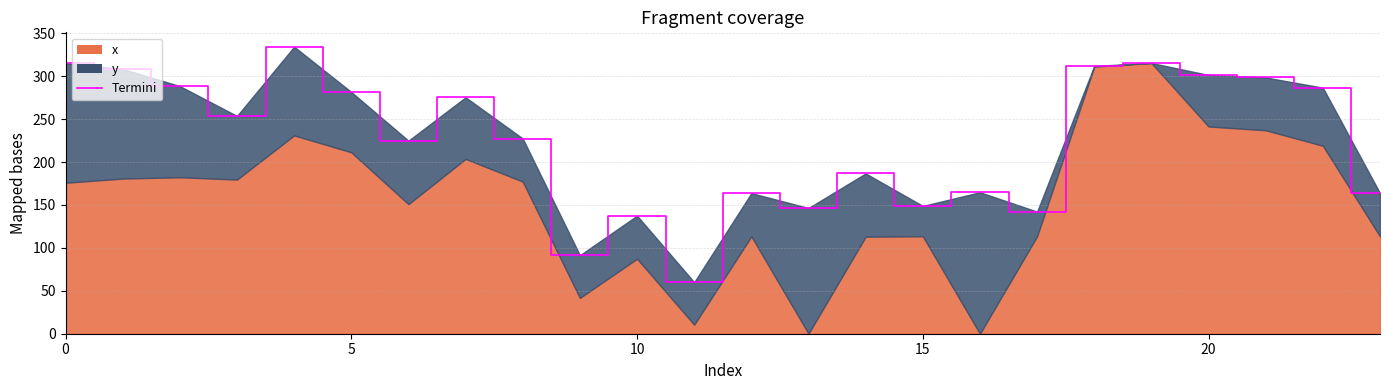

What is the minimum value shown in the chart?

60.0